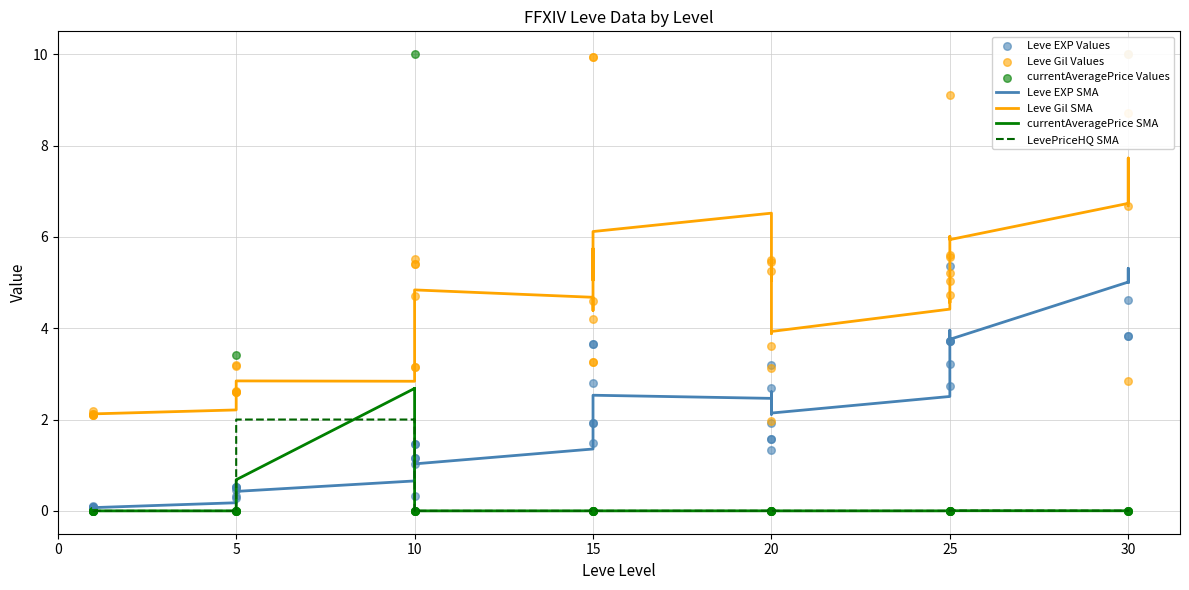

At how many categories does at least one series exceed 0?

40